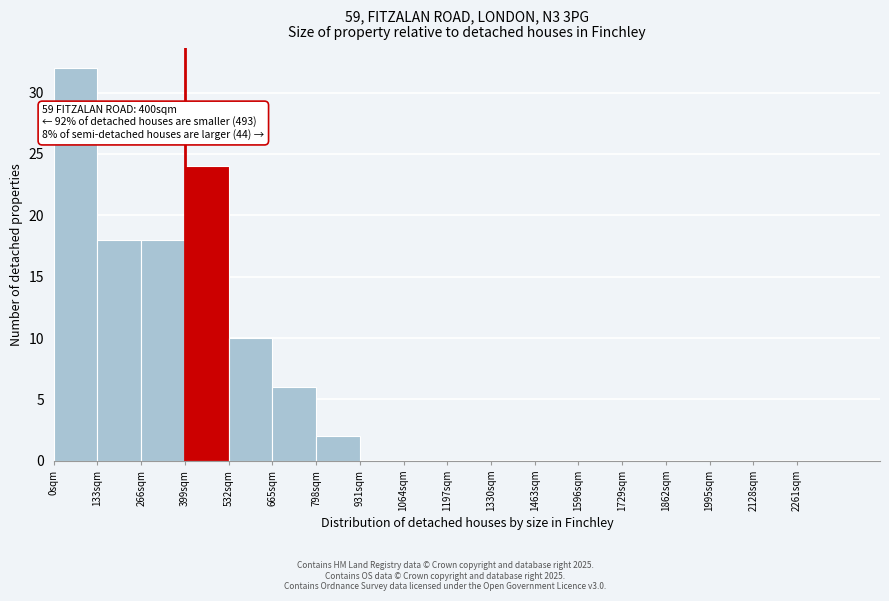

Which range on the x-axis has the tallest bar?

0 to 140